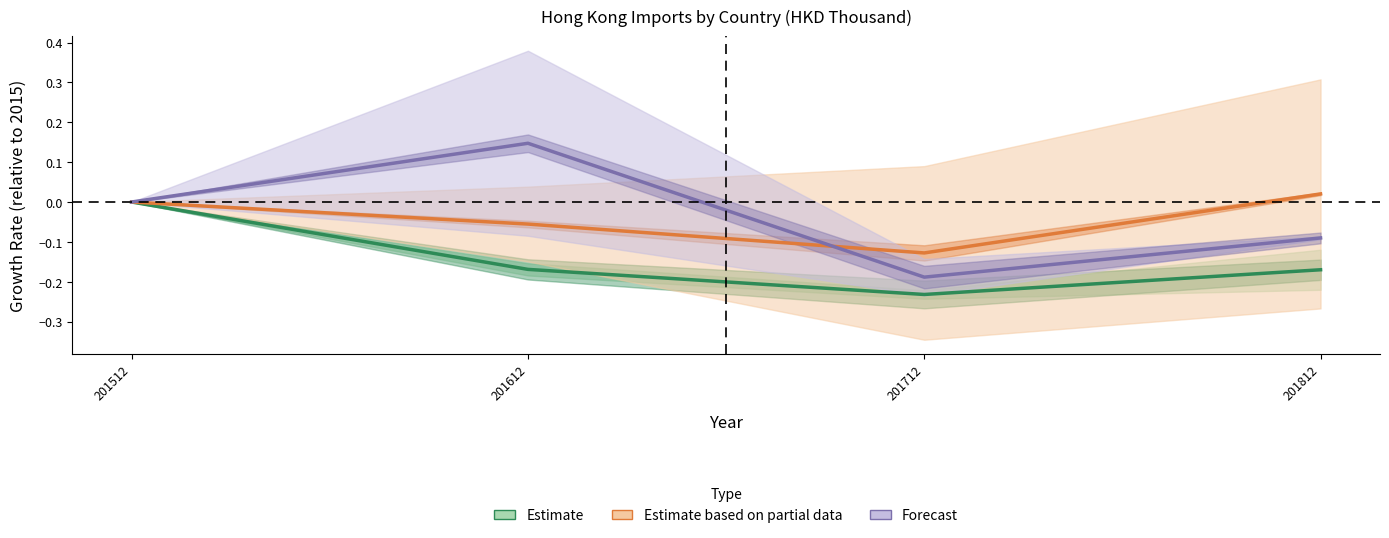

What are all the series names shown in the legend?

Estimate, Estimate based on partial data, Forecast